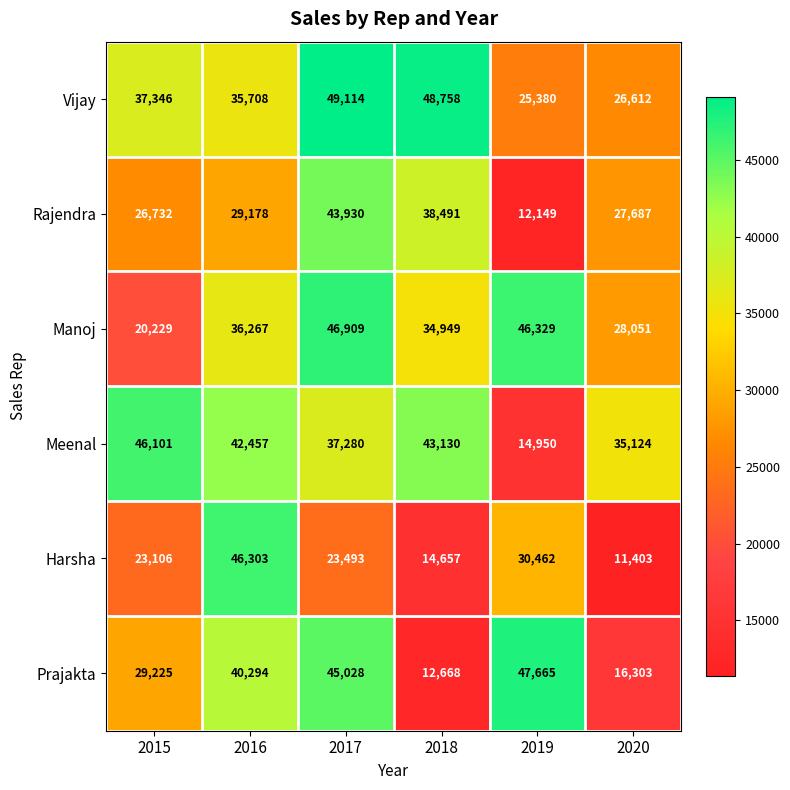

Rank the series at 2015 from lowest to highest value.

Manoj, Harsha, Rajendra, Prajakta, Vijay, Meenal